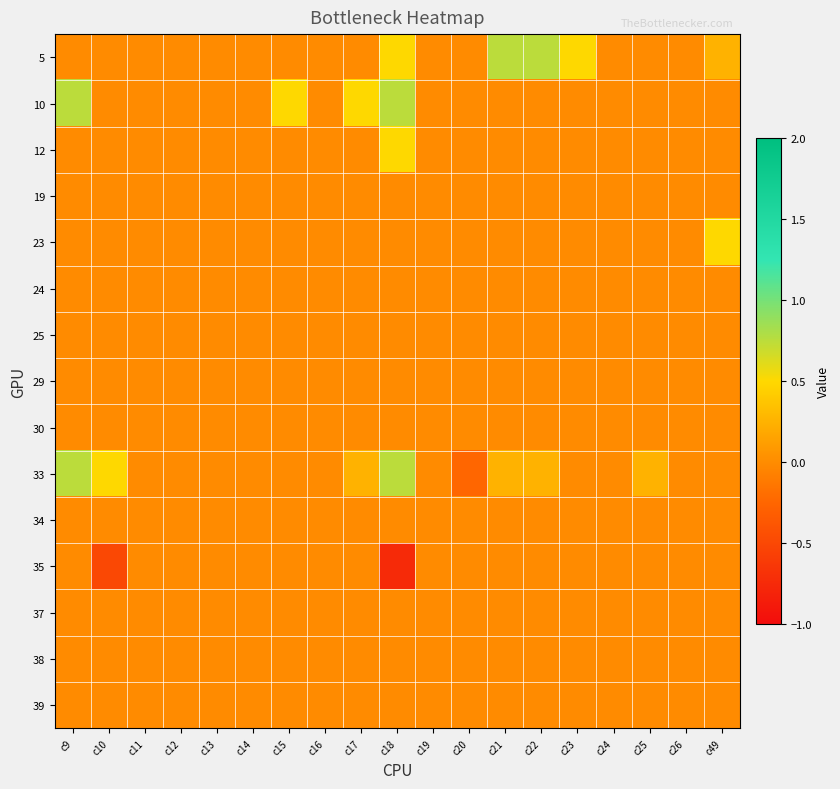

What is the maximum value shown in the chart?

0.8